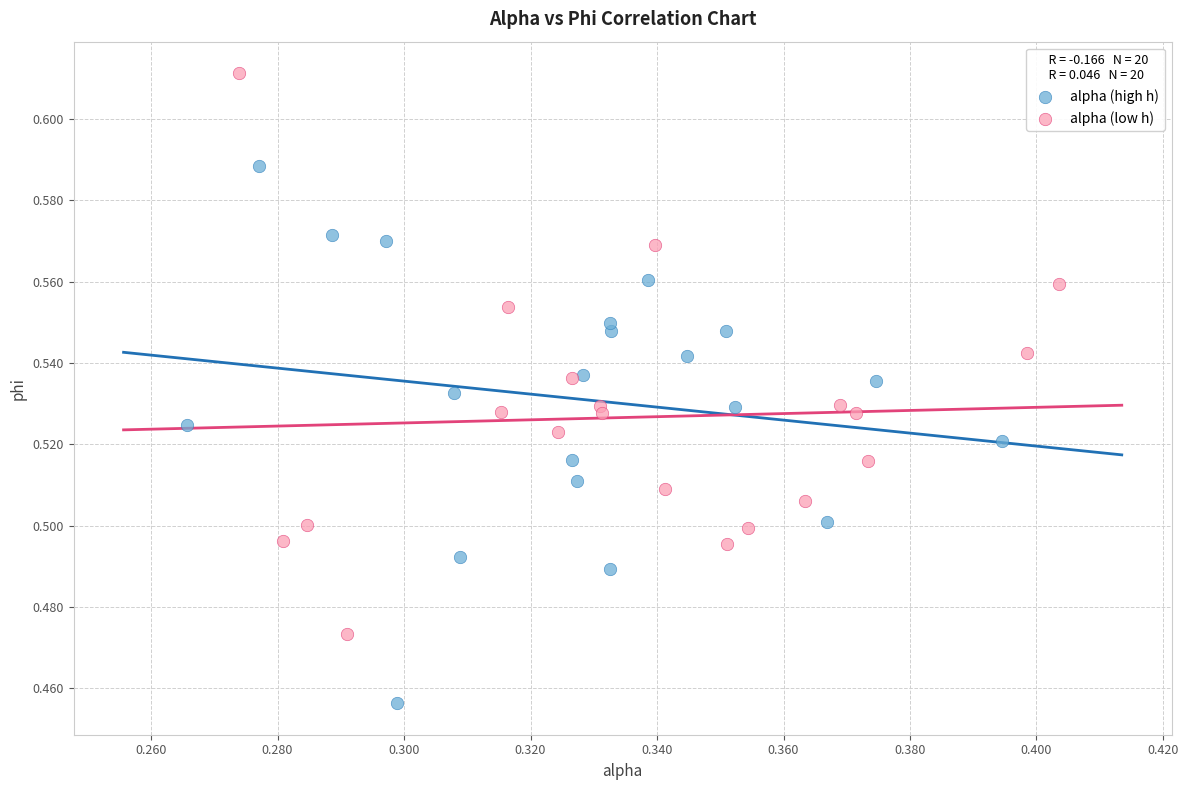

What are all the series names shown in the legend?

alpha (high h), alpha (low h)